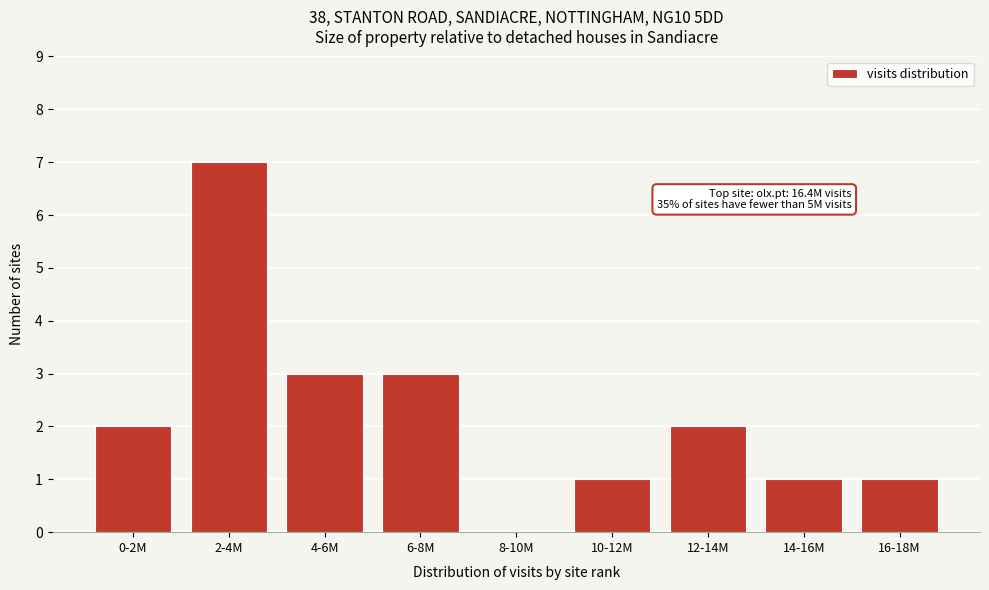

Reading left to right, list all the values displayed in this chart.

0-2M=2	2-4M=7	4-6M=3	6-8M=3	8-10M=0	10-12M=1	12-14M=2	14-16M=1	16-18M=1